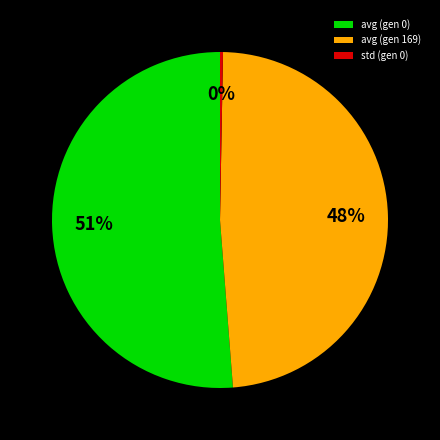

Is it true that avg (gen 169) is 48% of the pie?

True